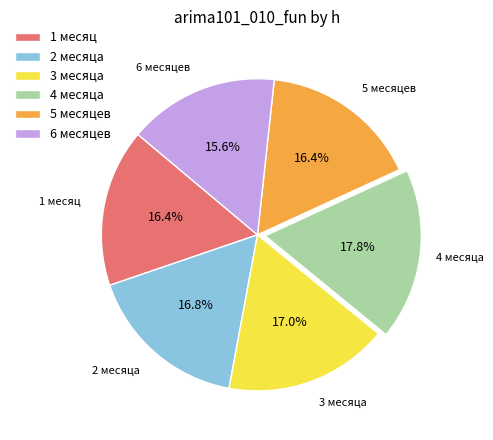

Is it true that 5 месяцев is 3% of the pie?

False